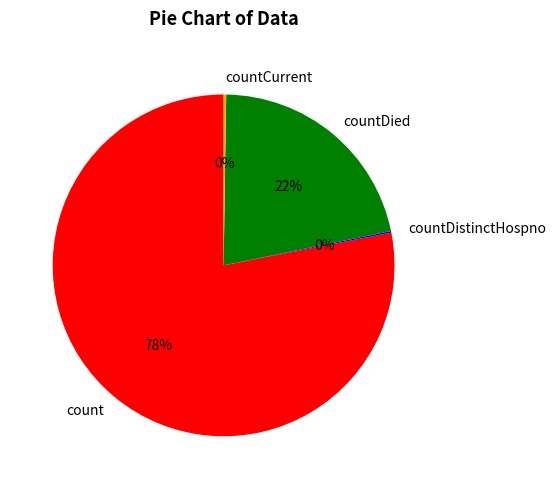

Which category has the biggest portion of the pie?

count